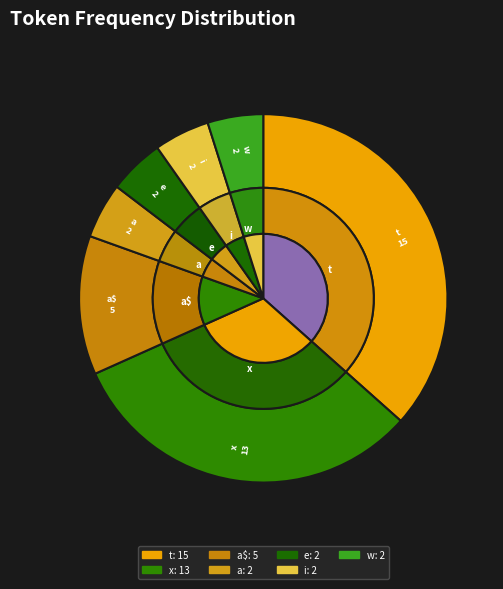

Do e and a together represent more than half of the pie?

No